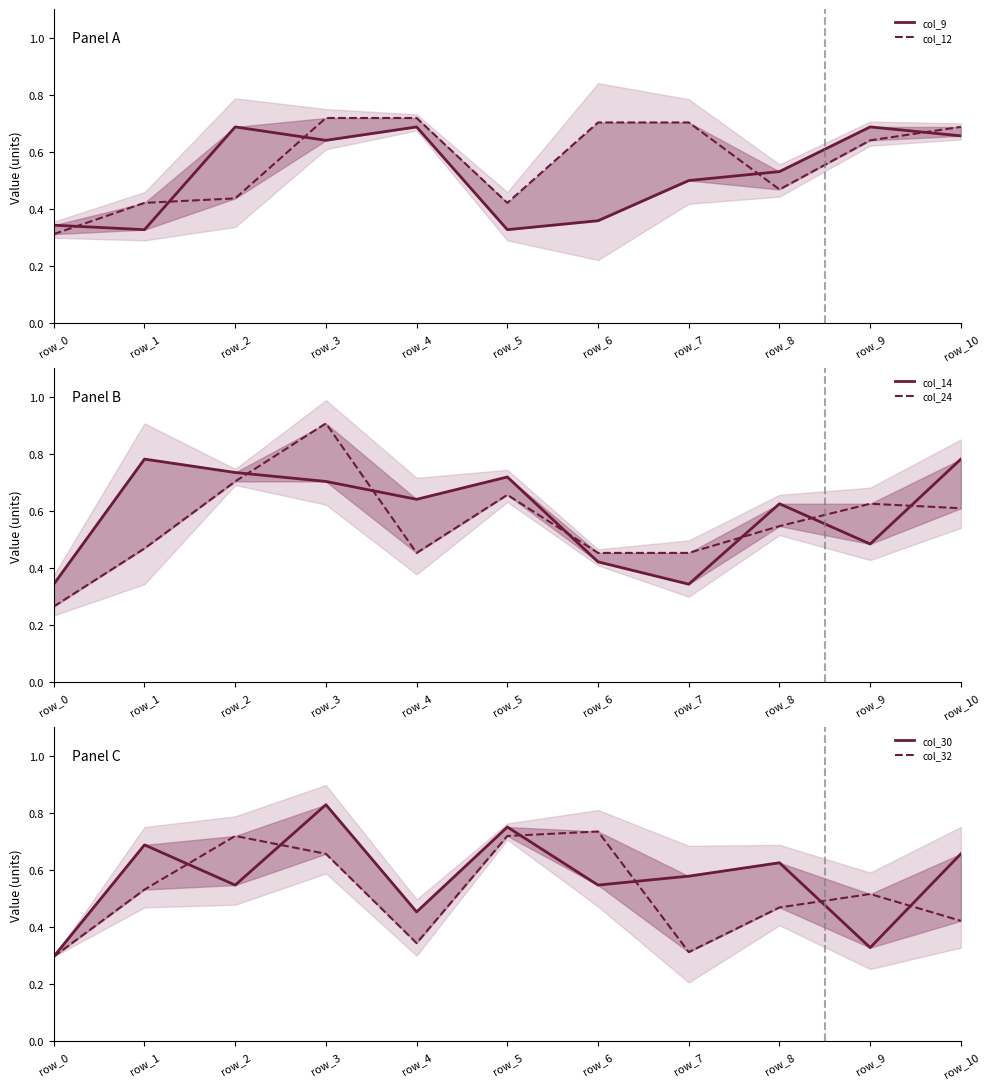

True or false: col_14 and col_9 intersect in this chart.

True